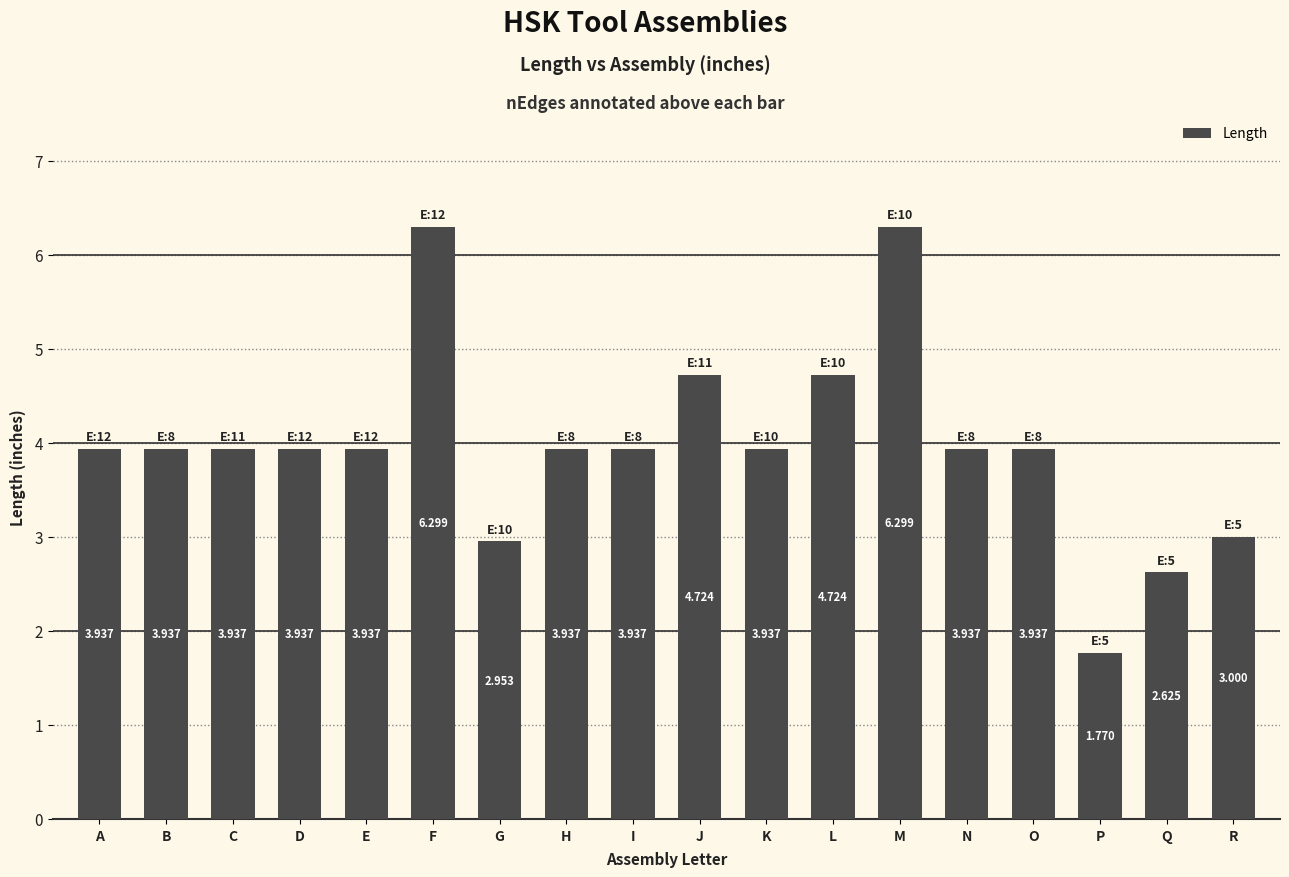

True or false: the data shows 5.3 at D.

False